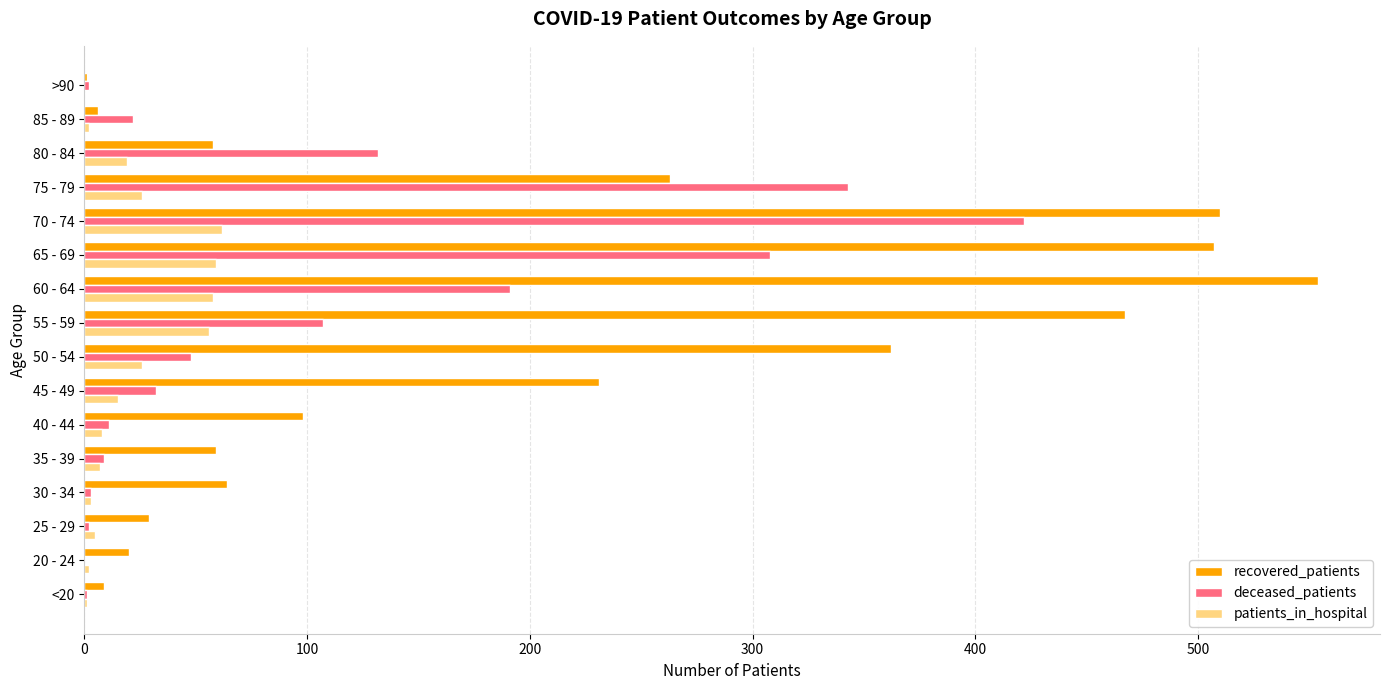

The value of patients_in_hospital at 70 - 74 is 87. True or false?

False